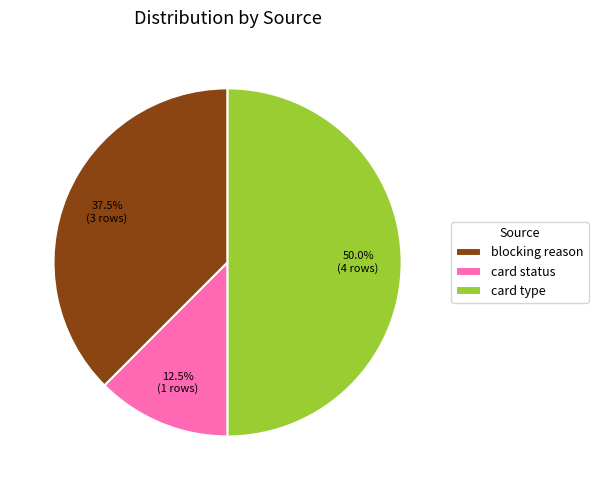

Combined, what portion of the pie is blocking reason and card type?

87.5%